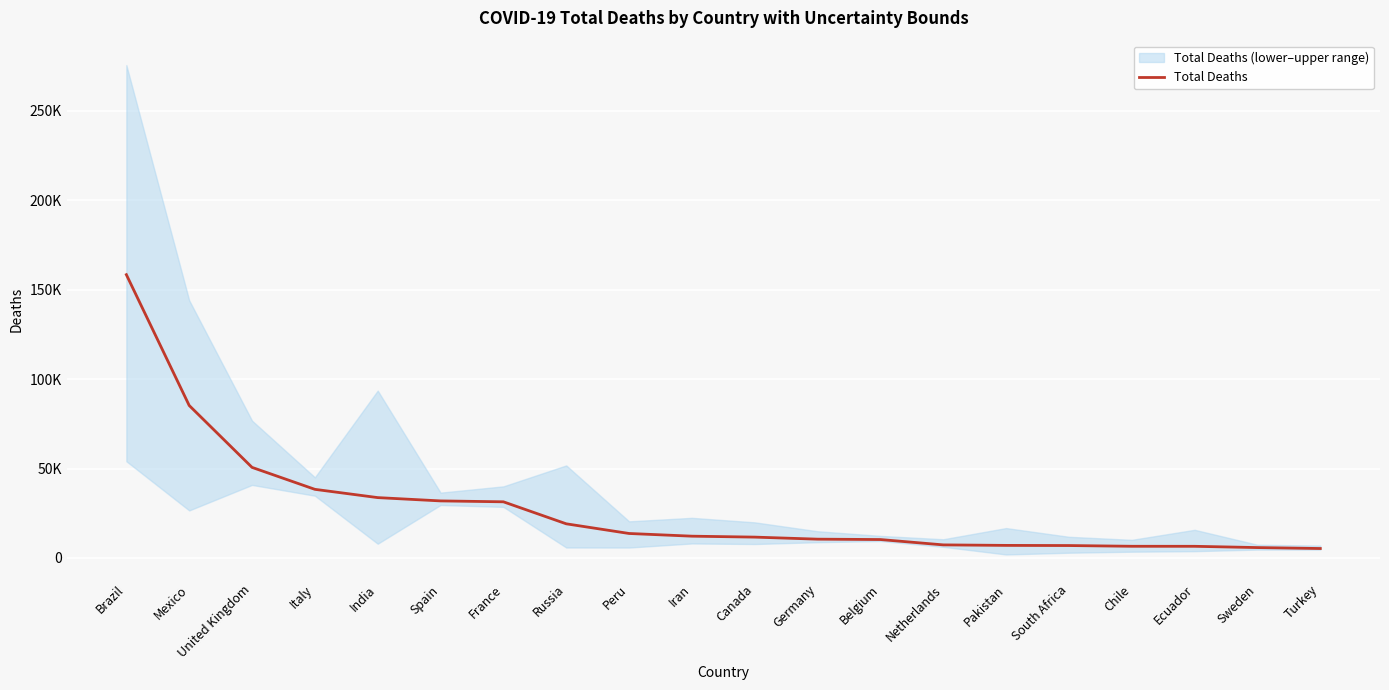

Count the number of categories in the chart.

20